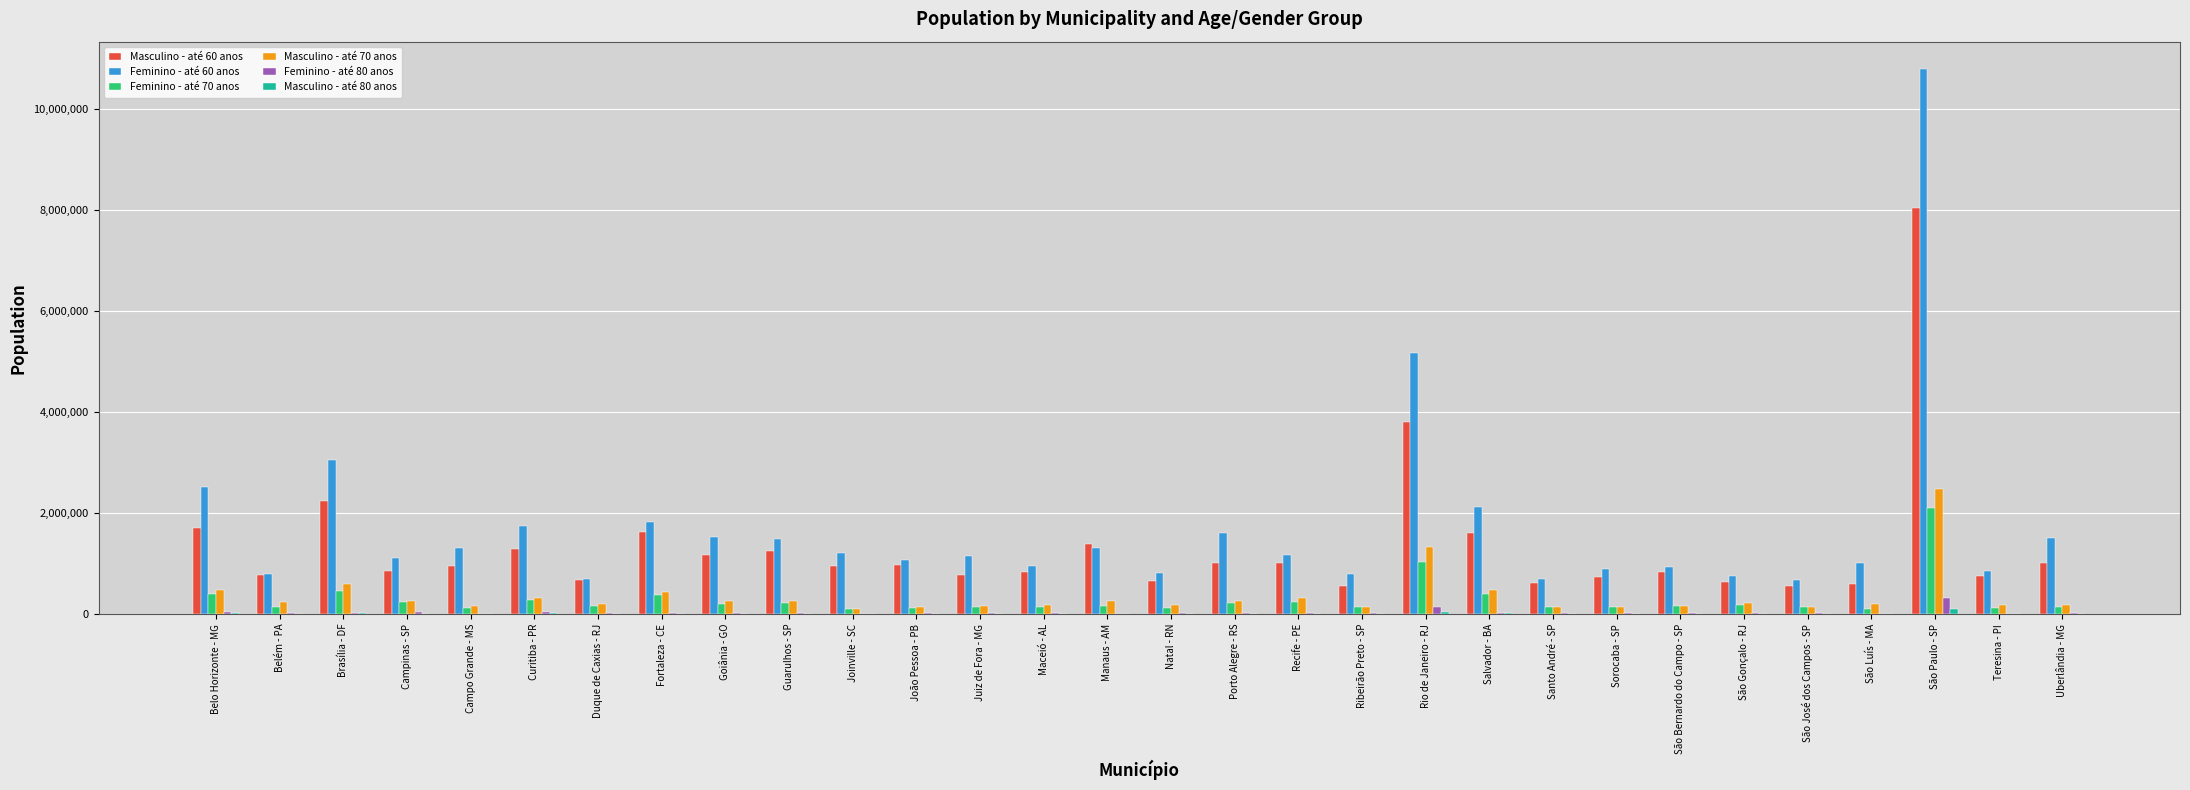

What is the approximate value of Feminino - até 80 anos at Recife - PE?

21356